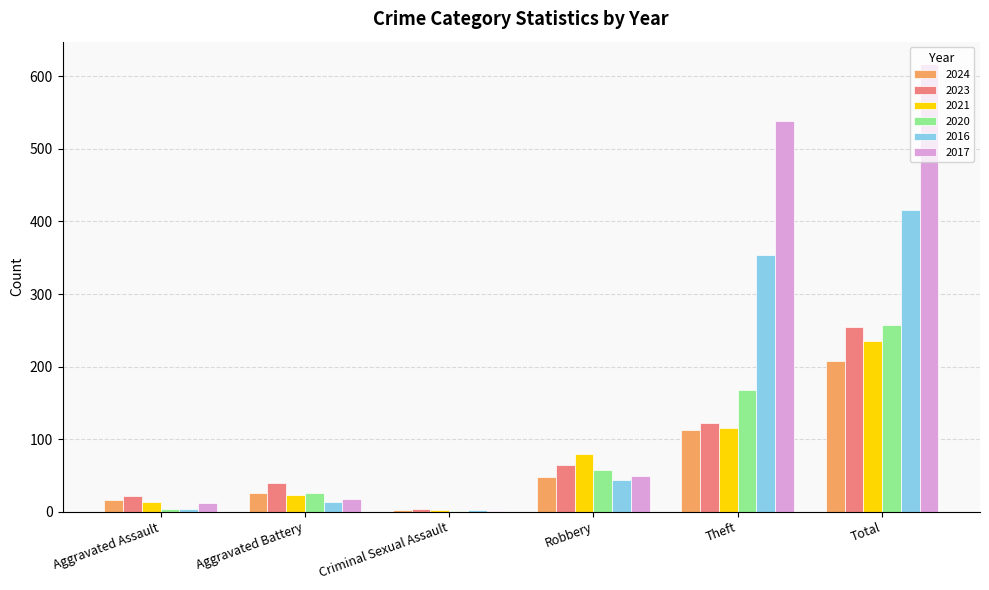

What is the sum of all 2020 values?

513